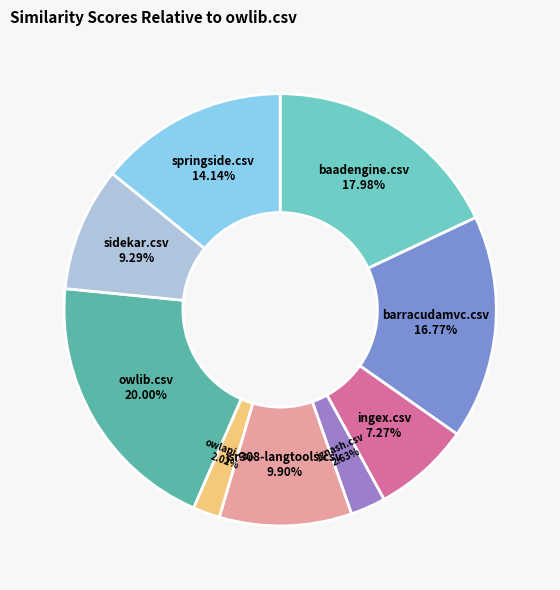

Rank the categories by value from lowest to highest.

owlapi.csv, jgnash.csv, ingex.csv, sidekar.csv, jsr308-langtools.csv, springside.csv, barracudamvc.csv, baadengine.csv, owlib.csv